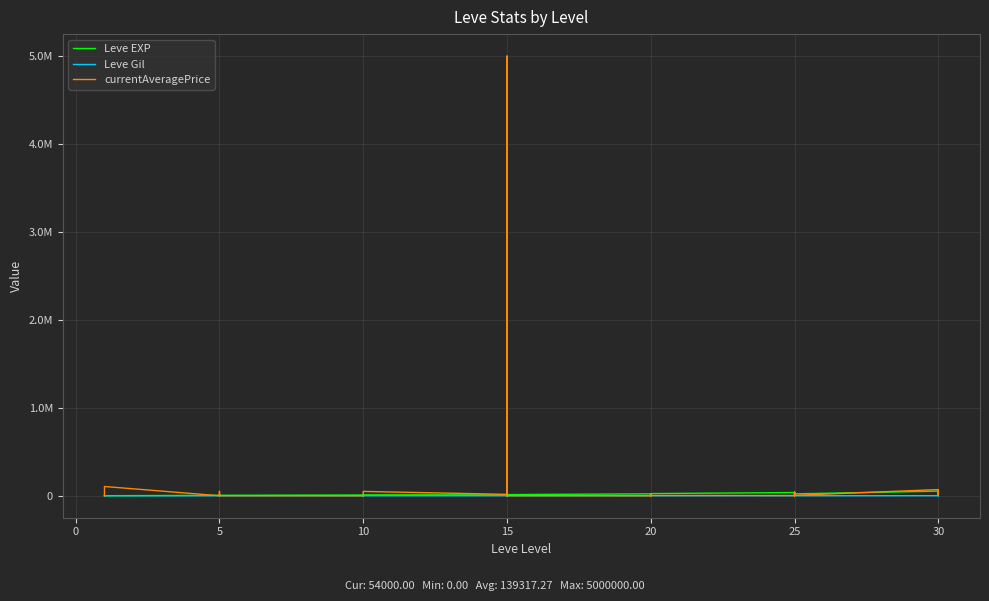

The value of Leve Gil at 30 is 694.2. True or false?

False